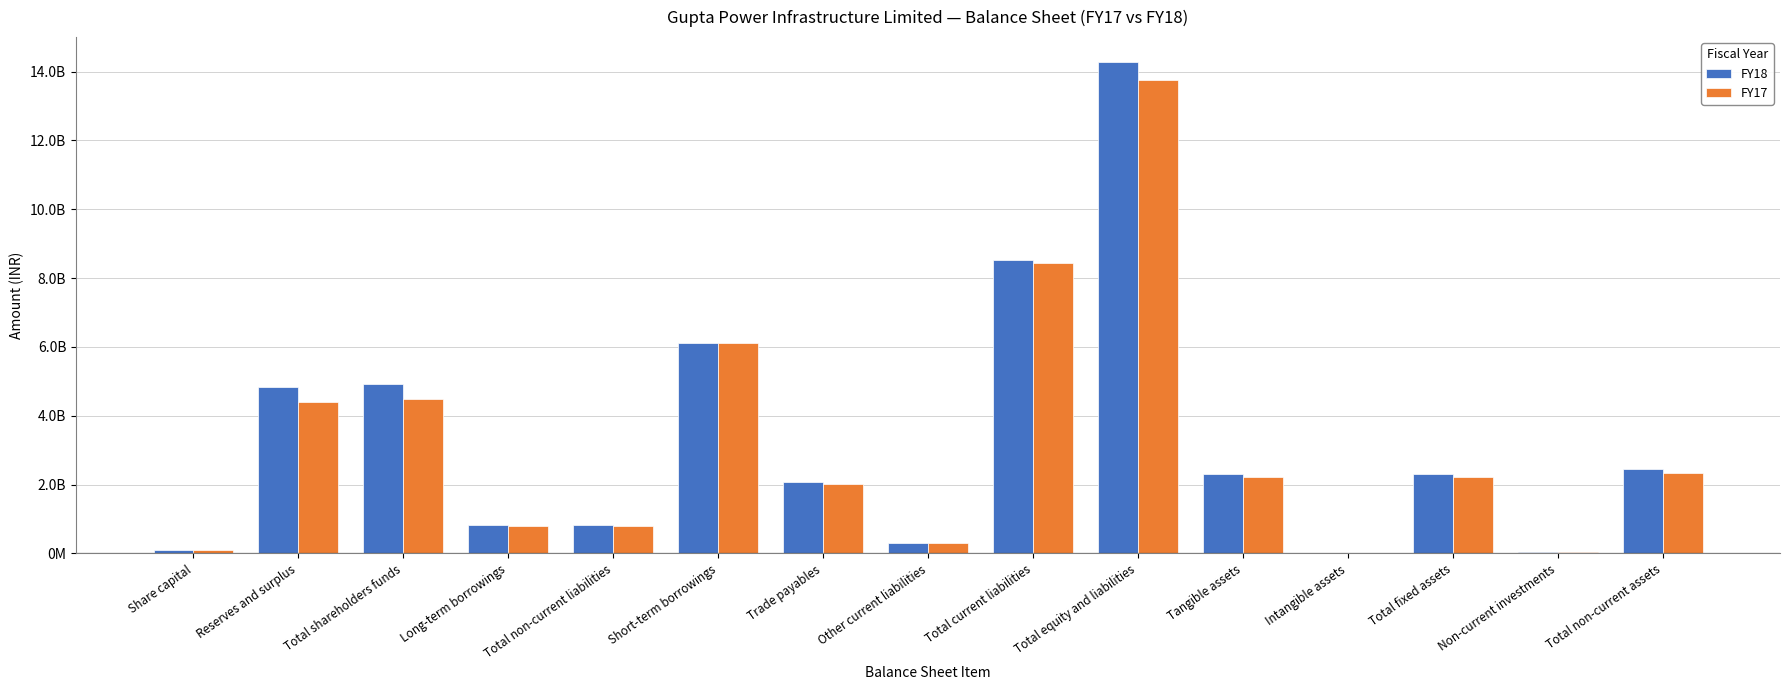

What is the smallest value displayed?

3078000